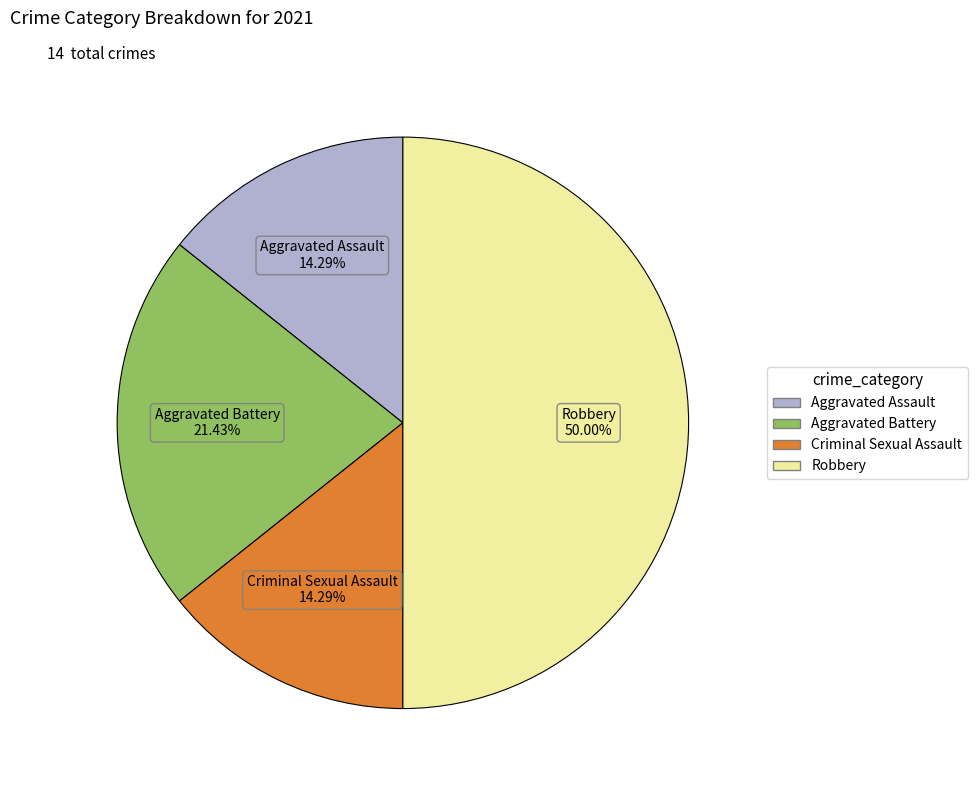

To the nearest percent, what is the combined percentage of Aggravated Assault and Criminal Sexual Assault?

29%